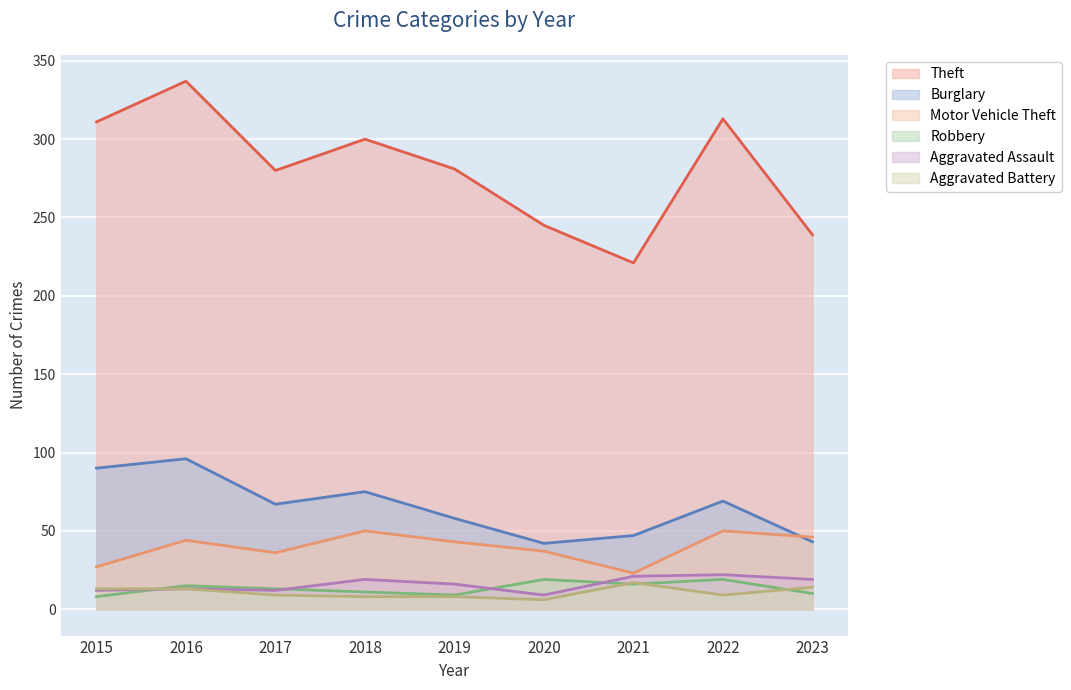

The Theft series shows 280 at 2017. True or false?

True